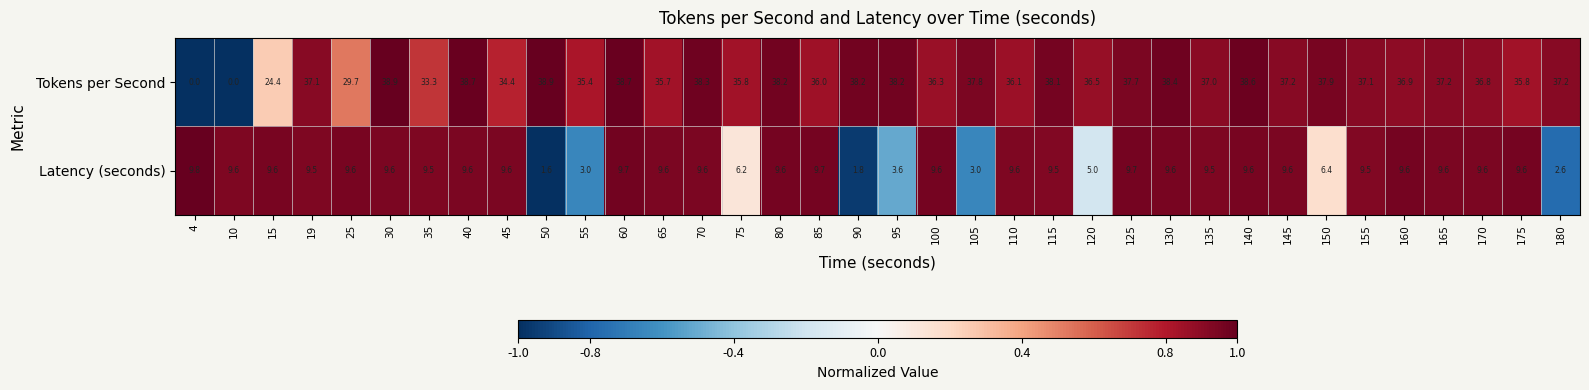

How many categories are shown in the chart?

36